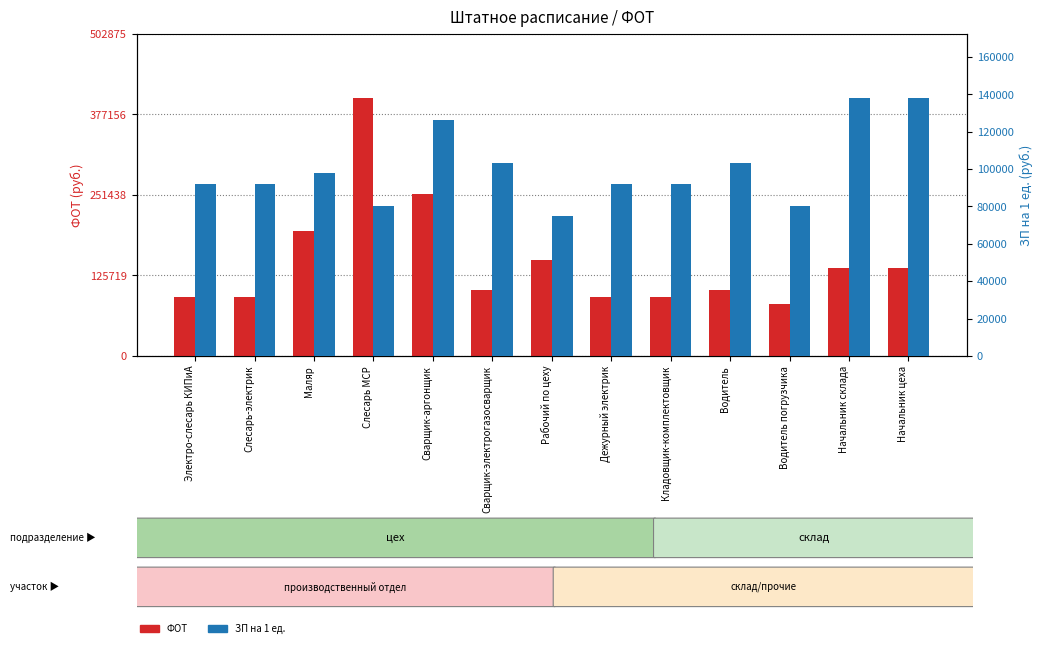

List the series in order of their peak value, lowest first.

ЗП на 1 ед., ФОТ